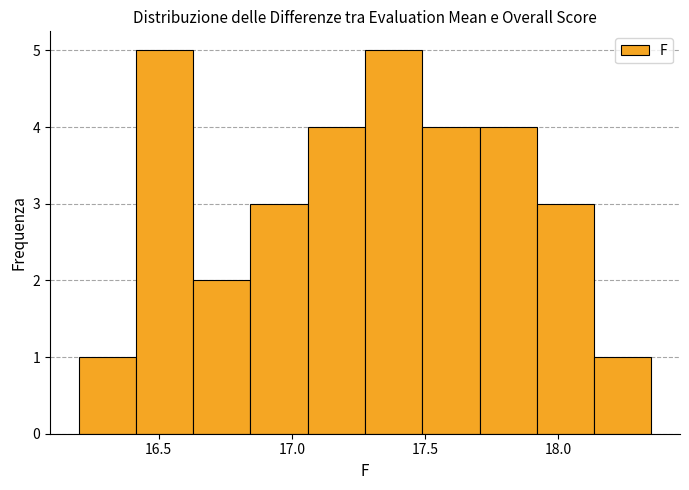

Reading left to right, transcribe this chart: for each bar, give the range it covers on the x-axis and its height. Neither the bar edges nor the heights are printed on the chart, so give them approximately, as read against the axes.

16.200 to 16.415: 1
16.415 to 16.630: 5
16.630 to 16.845: 2
16.845 to 17.060: 3
17.060 to 17.275: 4
17.275 to 17.490: 5
17.490 to 17.705: 4
17.705 to 17.920: 4
17.920 to 18.135: 3
18.135 to 18.350: 1